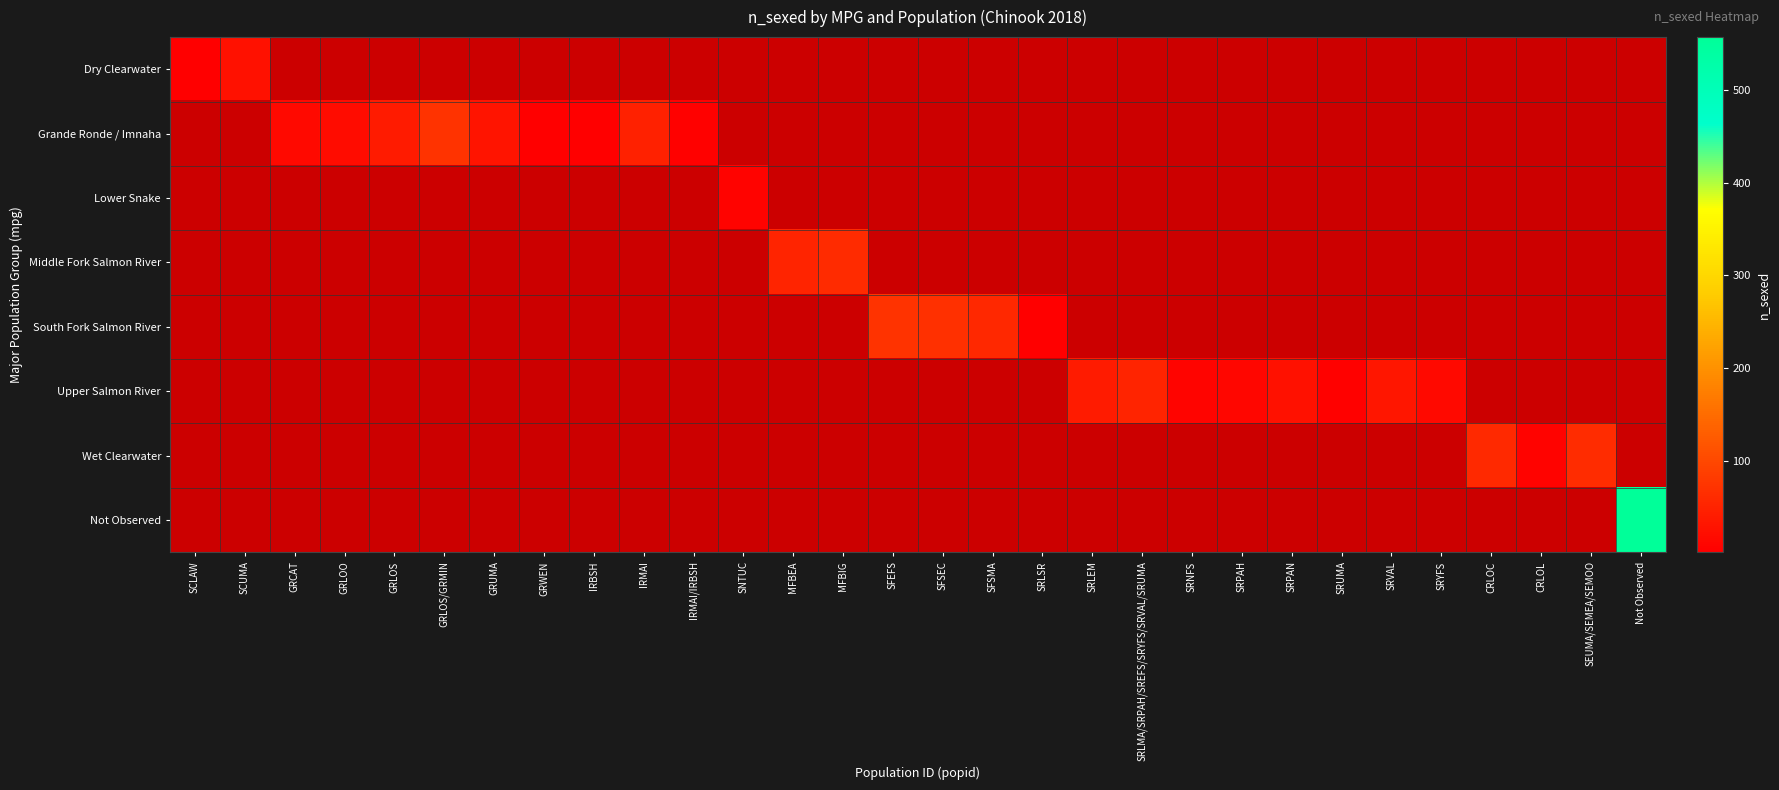

At how many categories does at least one series exceed 113?

1